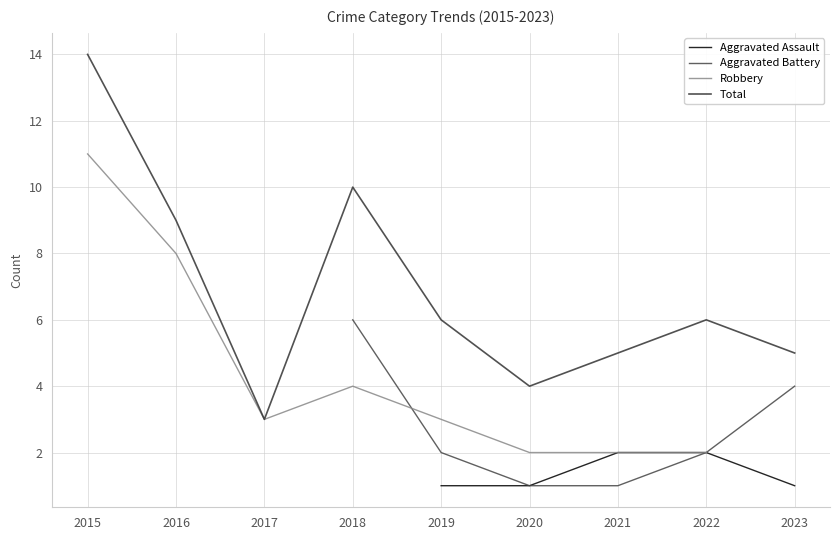

What is the value of the Aggravated Assault point at the 2nd from the left?

1.0